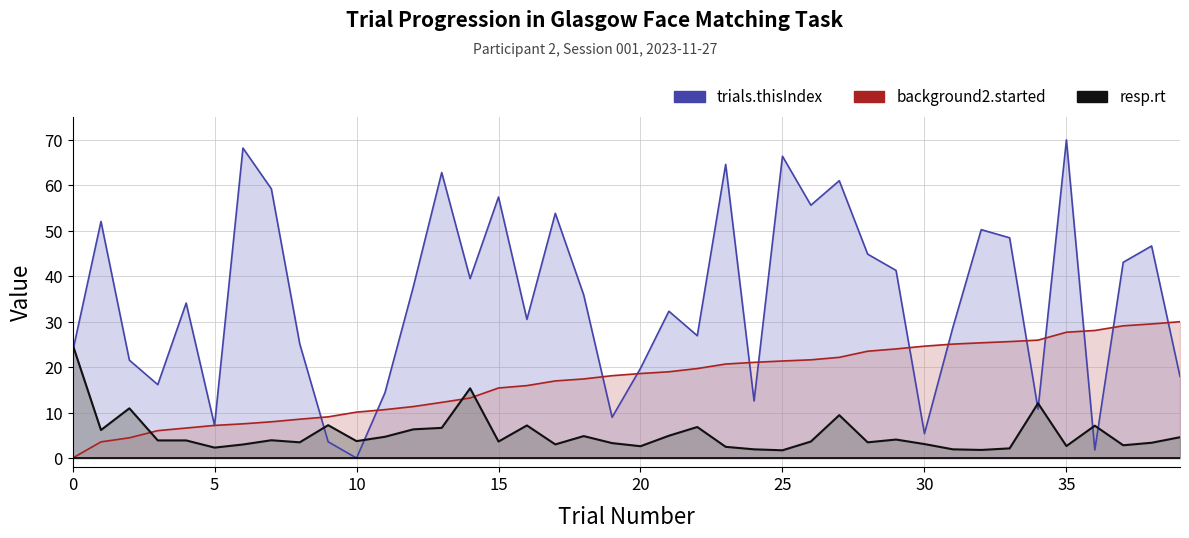

List the labels in order of trials.thisIndex value, smallest first.

10, 36, 9, 30, 5, 19, 34, 24, 11, 3, 39, 20, 2, 0, 8, 22, 31, 16, 21, 4, 18, 12, 14, 29, 37, 28, 38, 33, 32, 1, 17, 26, 15, 7, 27, 13, 23, 25, 6, 35